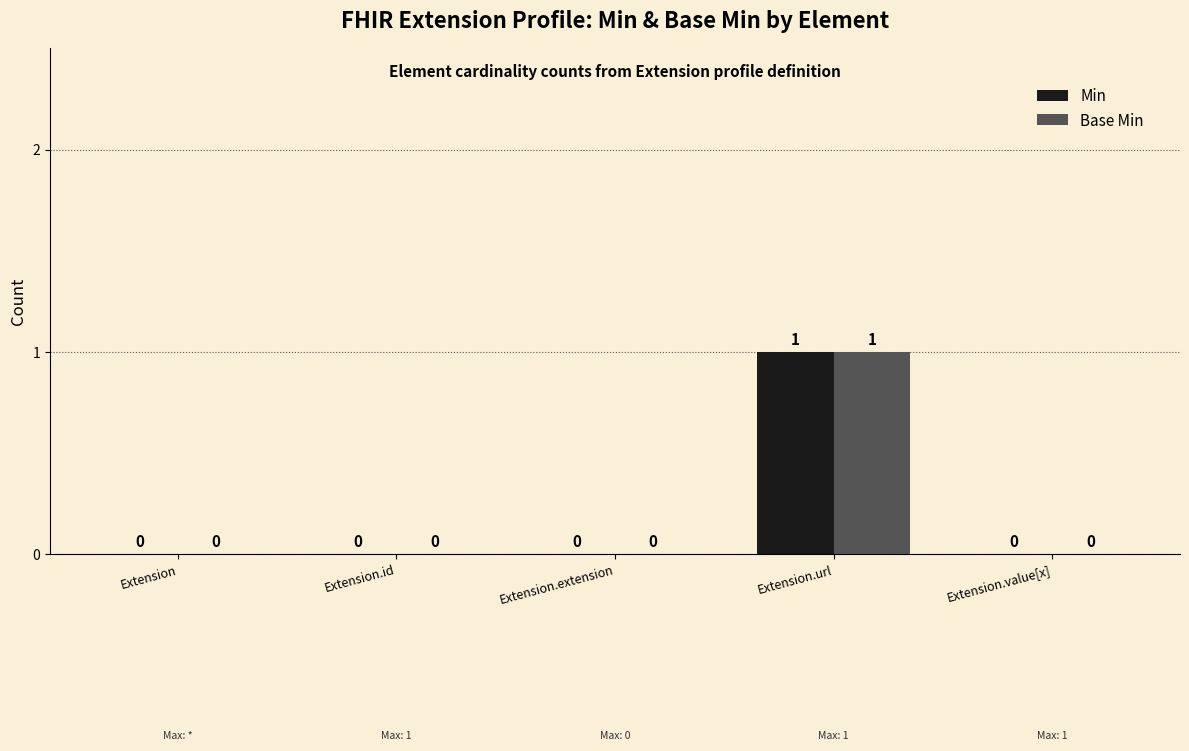

At which category is the sum across all series the highest?

Extension.url